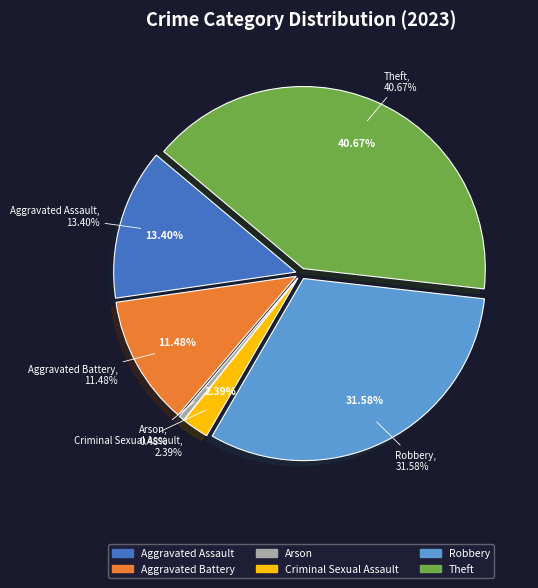

Which has a higher value, Criminal Sexual Assault or Aggravated Battery?

Aggravated Battery